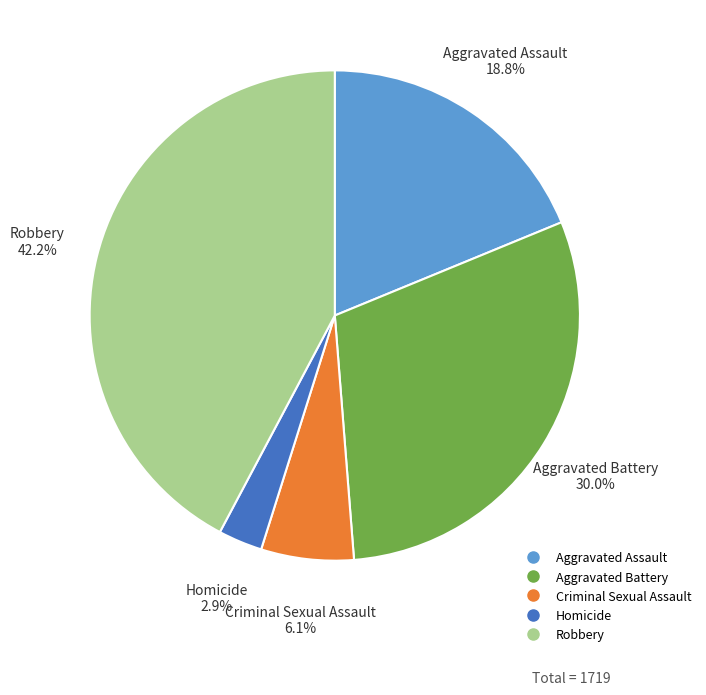

What is the total percentage of Criminal Sexual Assault and Aggravated Assault?

24.9%